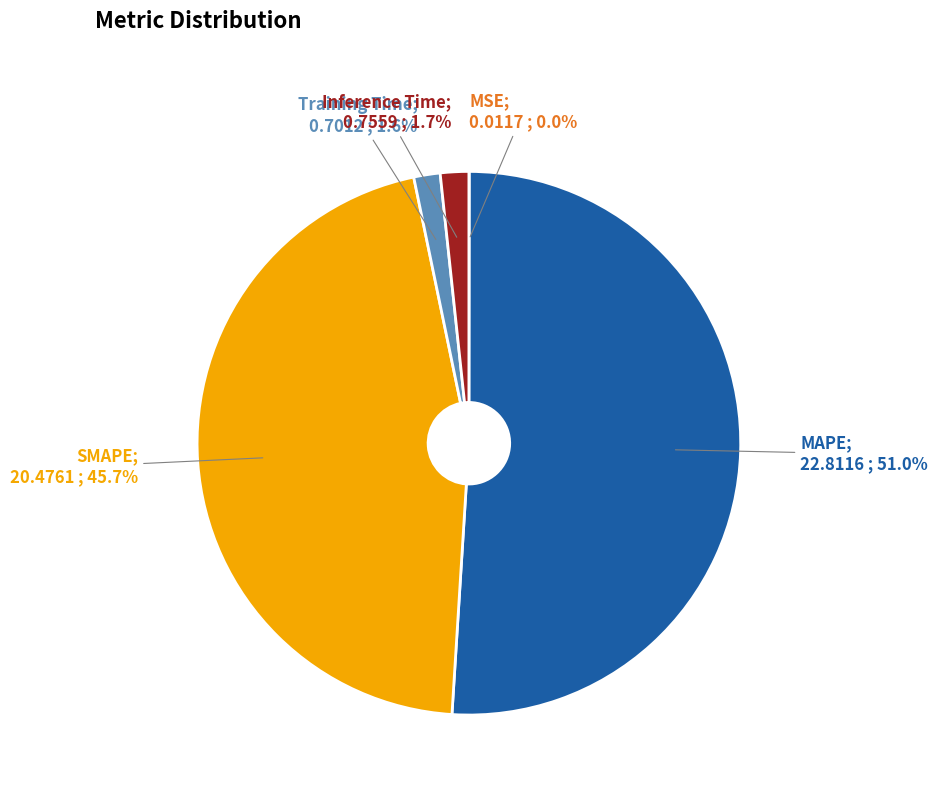

Does any single category account for the majority?

Yes